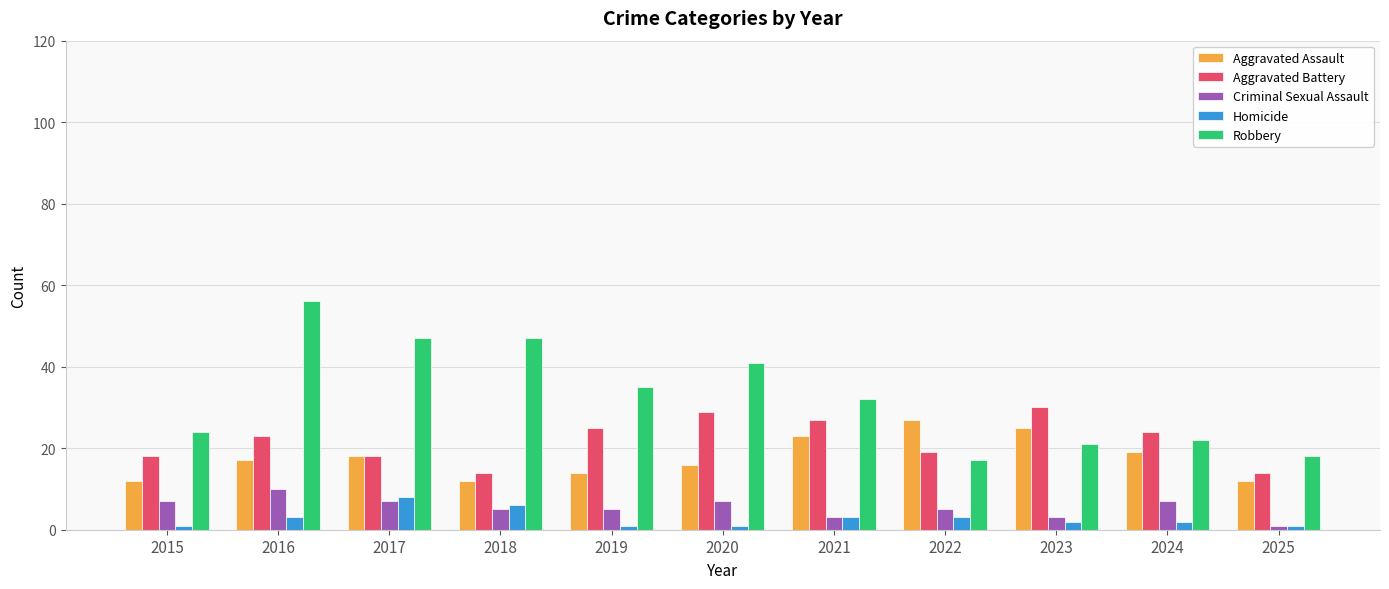

How many groups of bars are there?

11